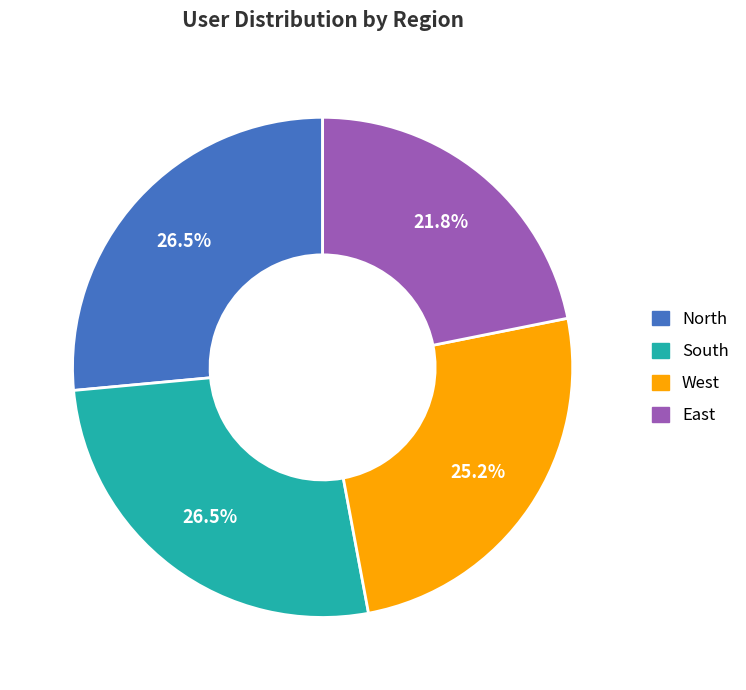

Is it true that West is 25% of the pie?

True